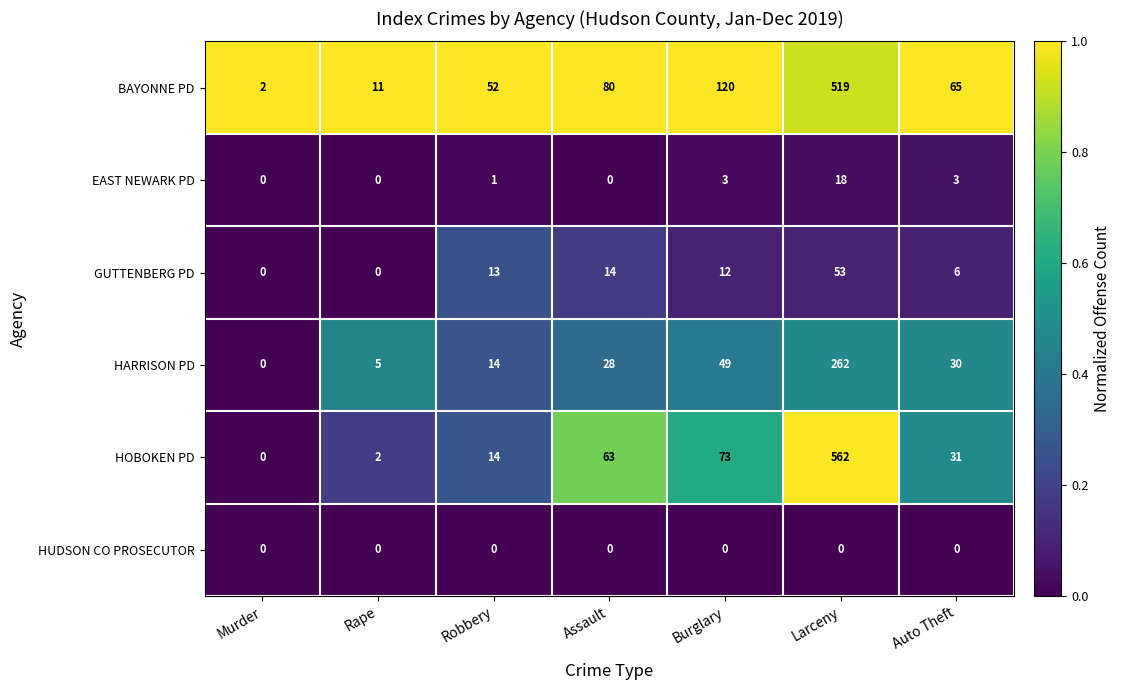

What is the difference between the maximum and minimum values in the BAYONNE PD series?

517